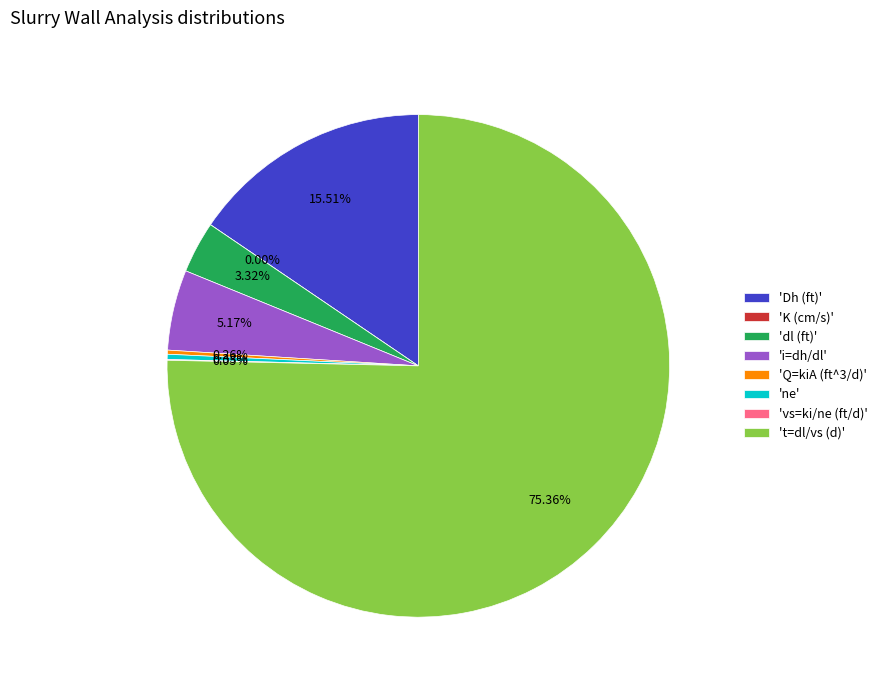

To the nearest percent, what is the average slice percentage?

12%